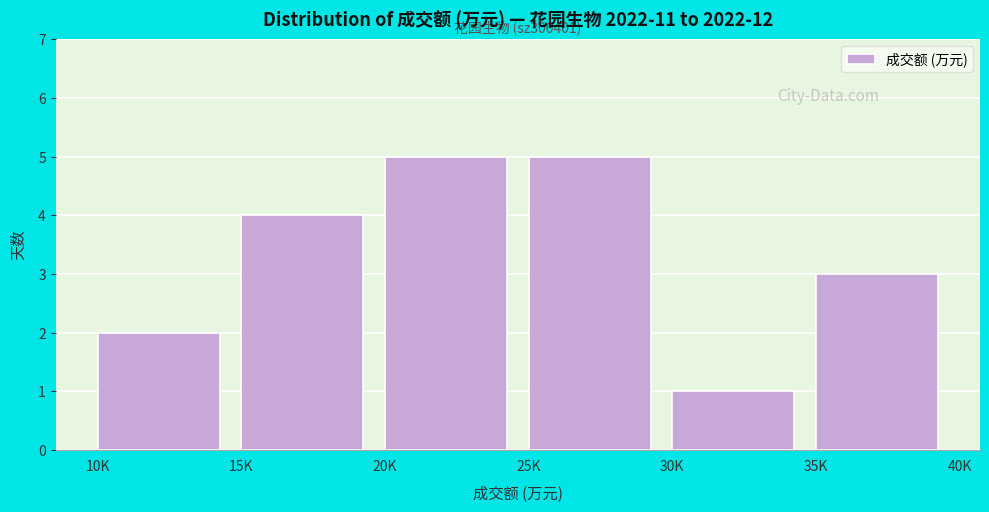

Reading left to right, transcribe all the data shown in this chart.

10K=2	15K=4	20K=5	25K=5	30K=1	35K=3